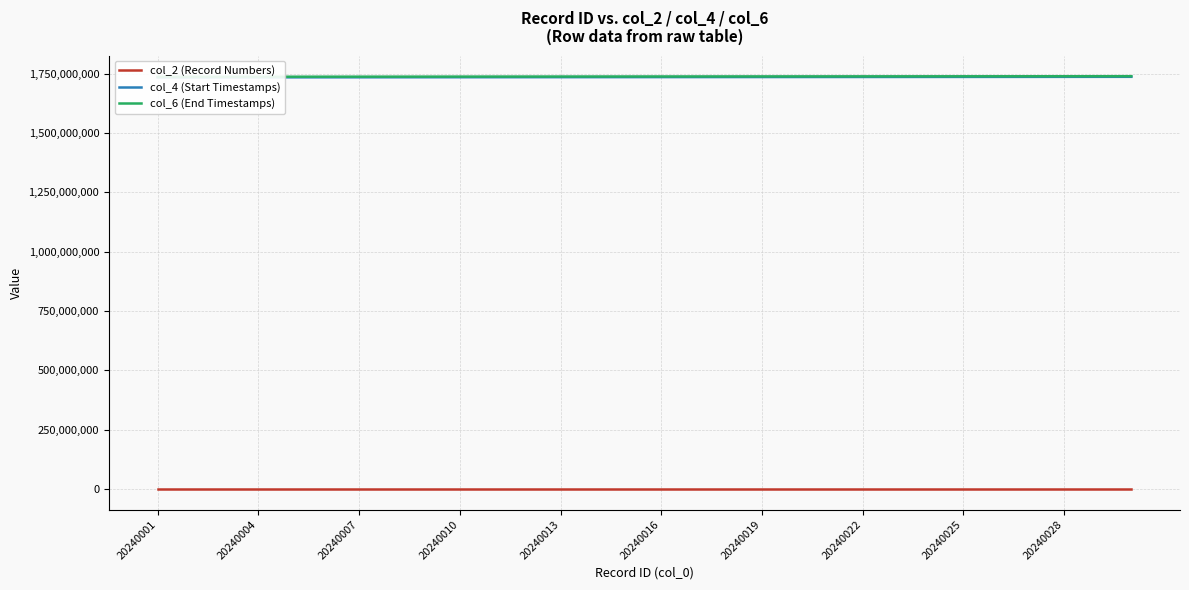

Reading left to right, extract all data points from this chart.

col_2 (Record Numbers): 1000001	1000002	1000003	1000004	1000005	1000006	1000007	1000008	1000009	1000010	1000011	1000012	1000013	1000014	1000015	1000016	1000017	1000018	1000019	1000020	1000021	1000022	1000023	1000024	1000025	1000026	1000027	1000028	1000029	1000030
col_4 (Start Timestamps): 1733905016	1733991416	1734077816	1734164216	1734250616	1734337016	1734423416	1734509816	1734596216	1734682616	1734769016	1734855416	1734941816	1735028216	1735114616	1735201016	1735287416	1735373816	1735460216	1735546616	1735633016	1735719416	1735805816	1735892216	1735978616	1736065016	1736151416	1736237816	1736324216	1736410616
col_6 (End Timestamps): 1736497016	1736583416	1736669816	1736756216	1736842616	1736929016	1737015416	1737101816	1737188216	1737274616	1737361016	1737447416	1737533816	1737620216	1737706616	1737793016	1737879416	1737965816	1738052216	1738138616	1738225016	1738311416	1738397816	1738484216	1738570616	1738657016	1738743416	1738829816	1738916216	1739002616